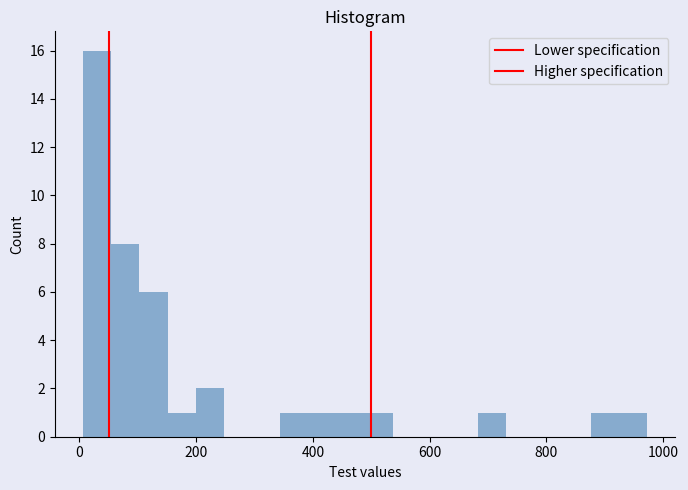

Around what value on the x-axis is the tallest bar? Give the approximate position of its centre, as read against the axis.

40